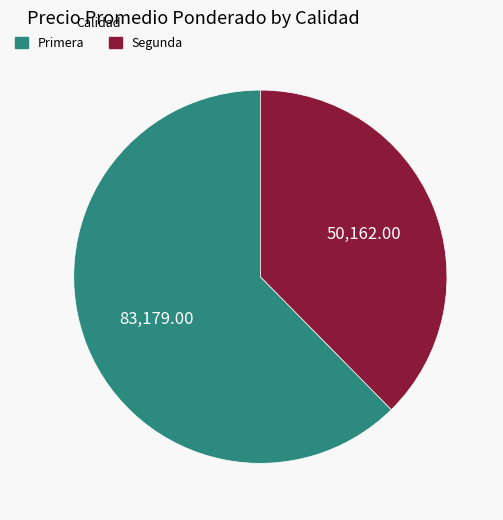

What is the smallest slice in the pie chart?

Segunda